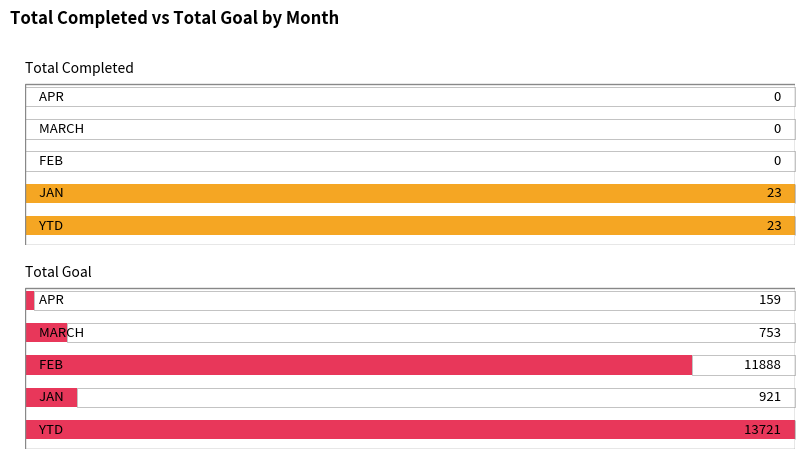

What are all the series names shown in the legend?

Total Completed, Total Goal